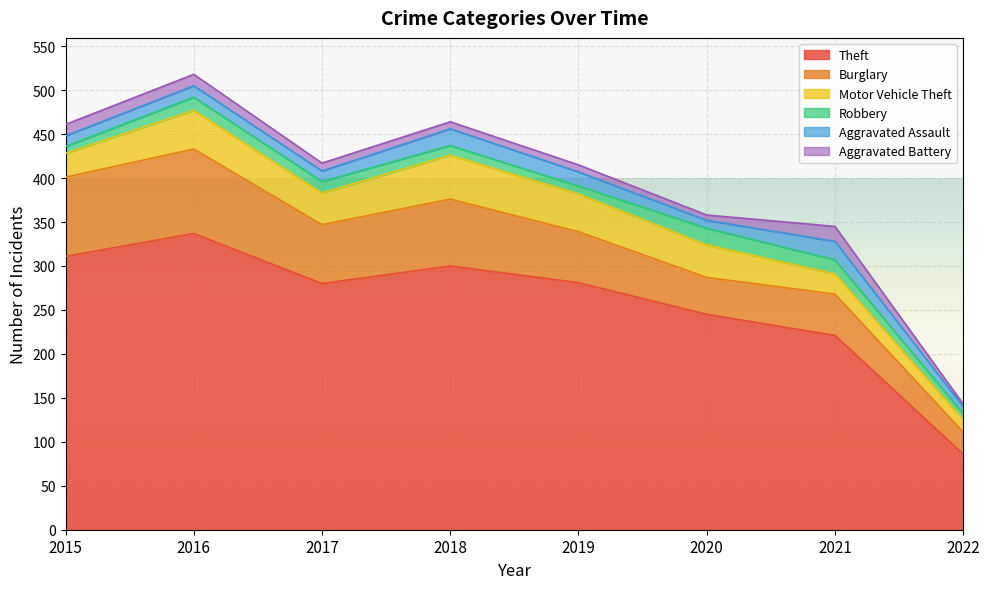

True or false: Burglary and Theft intersect in this chart.

False